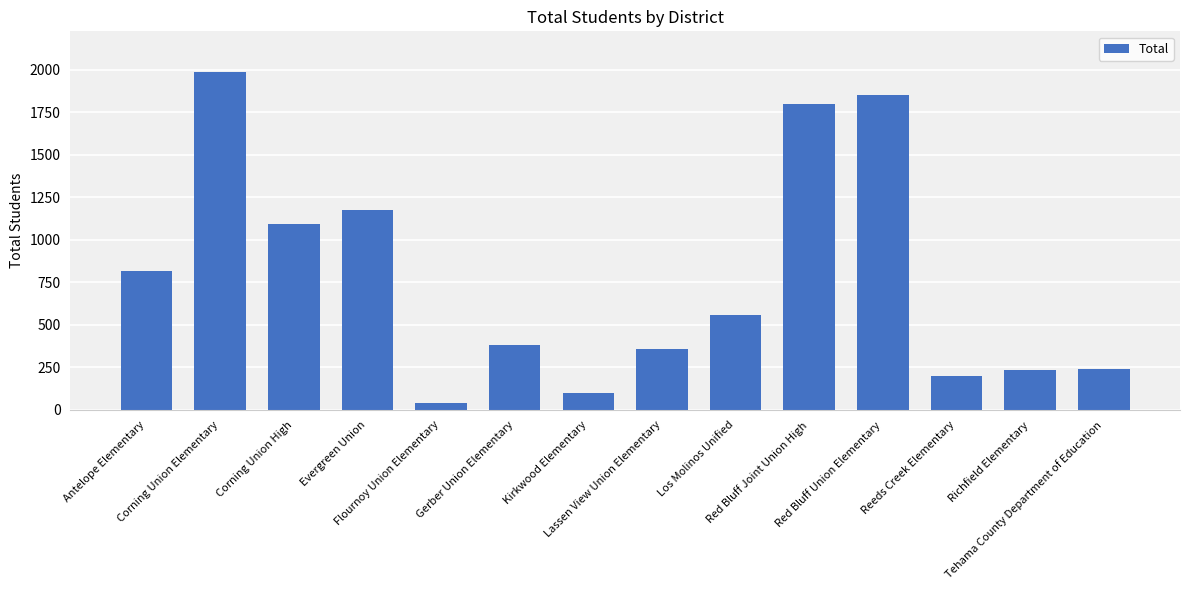

The chart shows a value of 3083 at Red Bluff Union Elementary. True or false?

False